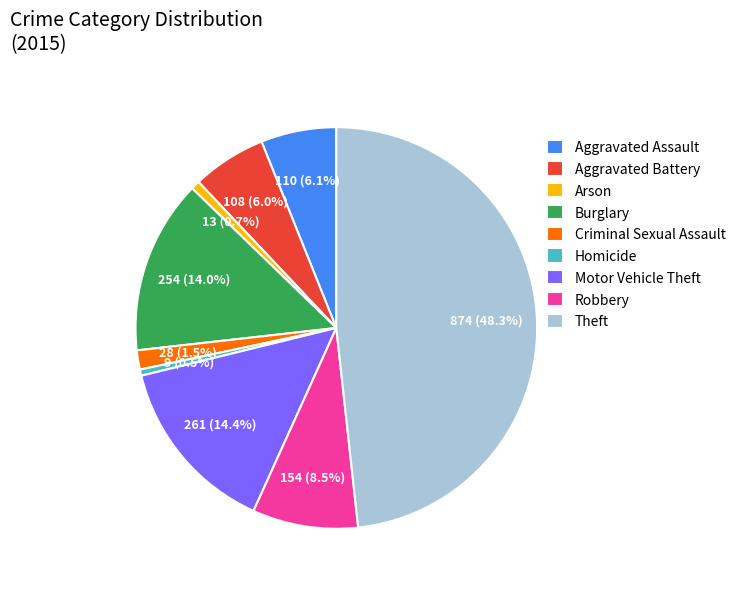

Count the number of slices in the pie.

9